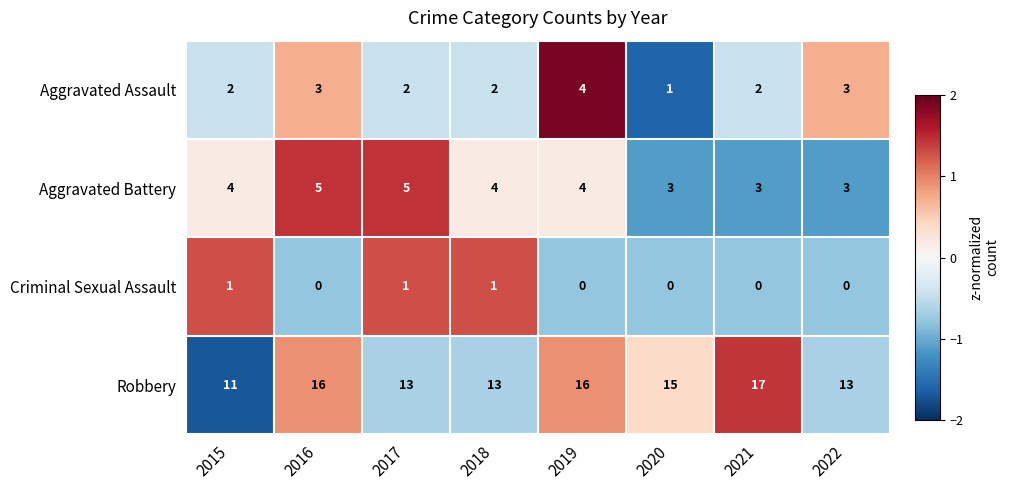

What is the minimum value shown in the chart?

0